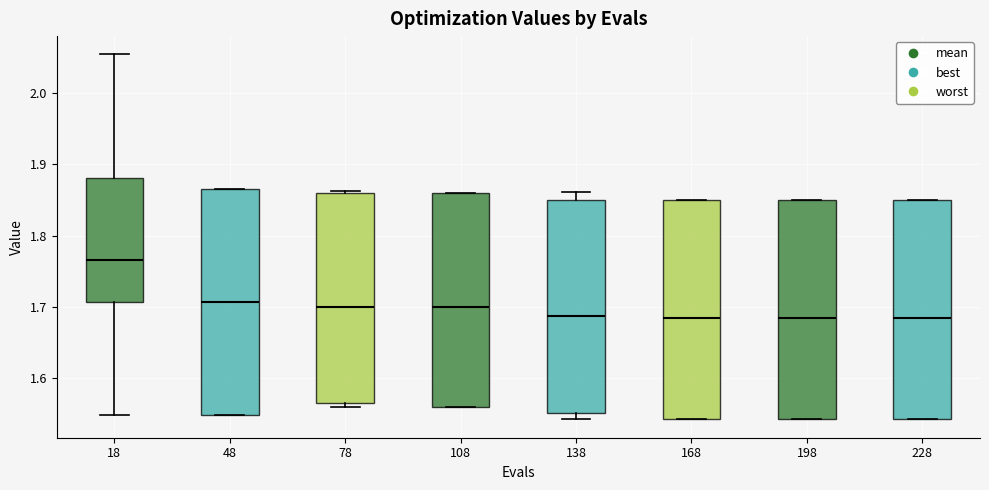

Where is the upper edge of the box at x = 18 on the y-axis? The values are not printed on the chart, so give them approximately, as read against the axis.

1.88